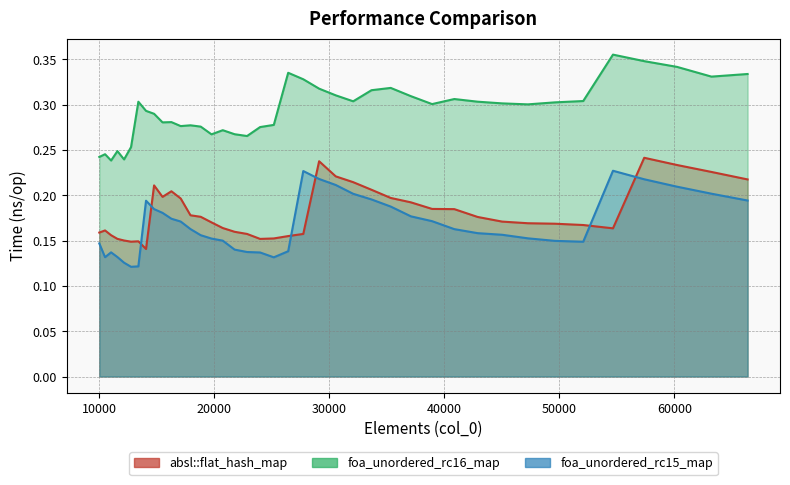

True or false: foa_unordered_rc16_map and absl::flat_hash_map cross at least once.

False